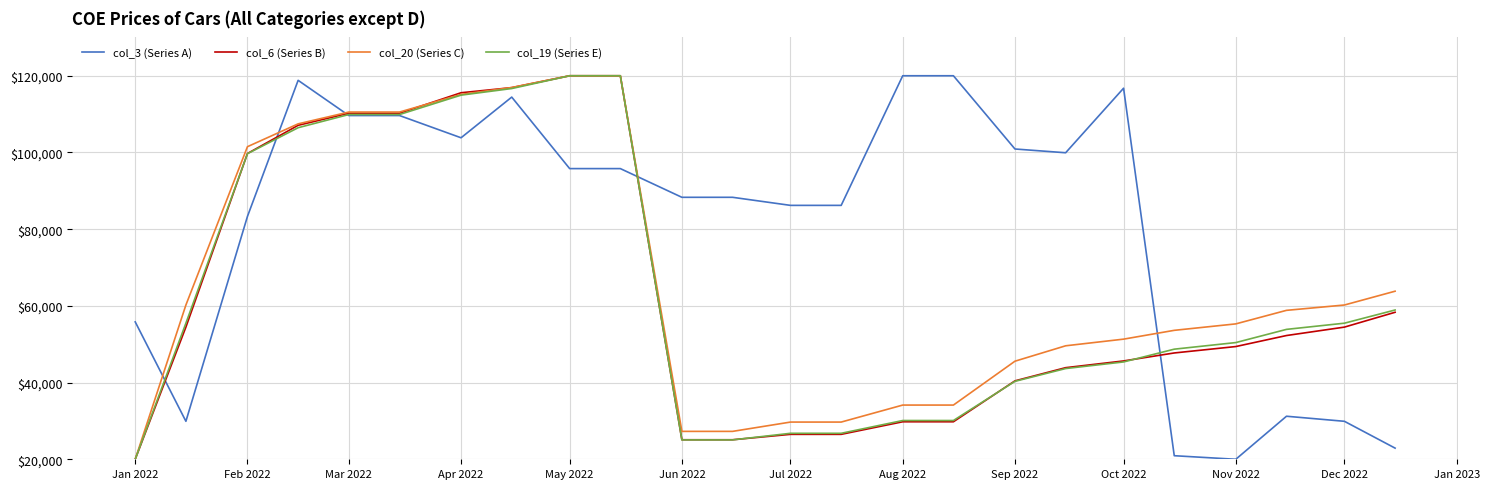

What is the smallest value displayed?

20000.0